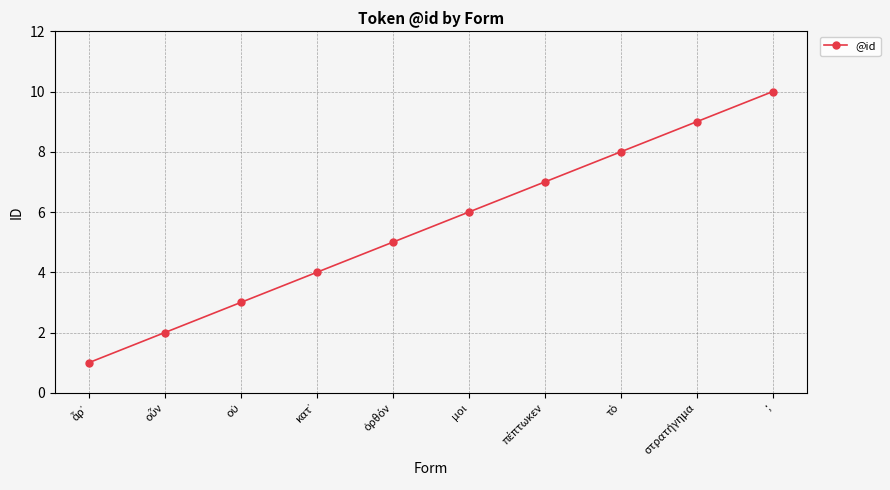

What is the maximum value shown in the chart?

10